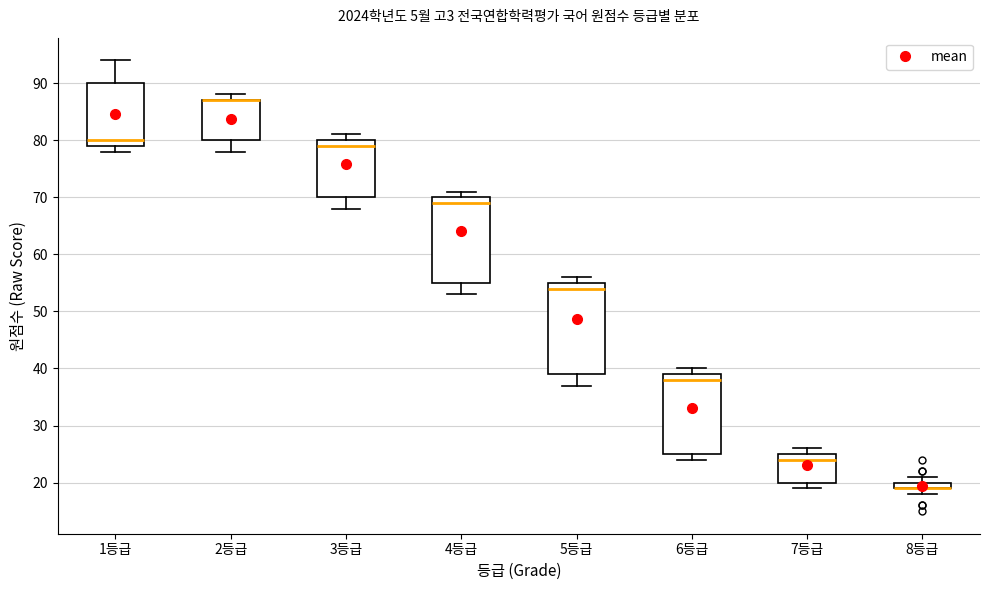

Which box is the tallest, from its lower edge to its upper edge?

5등급